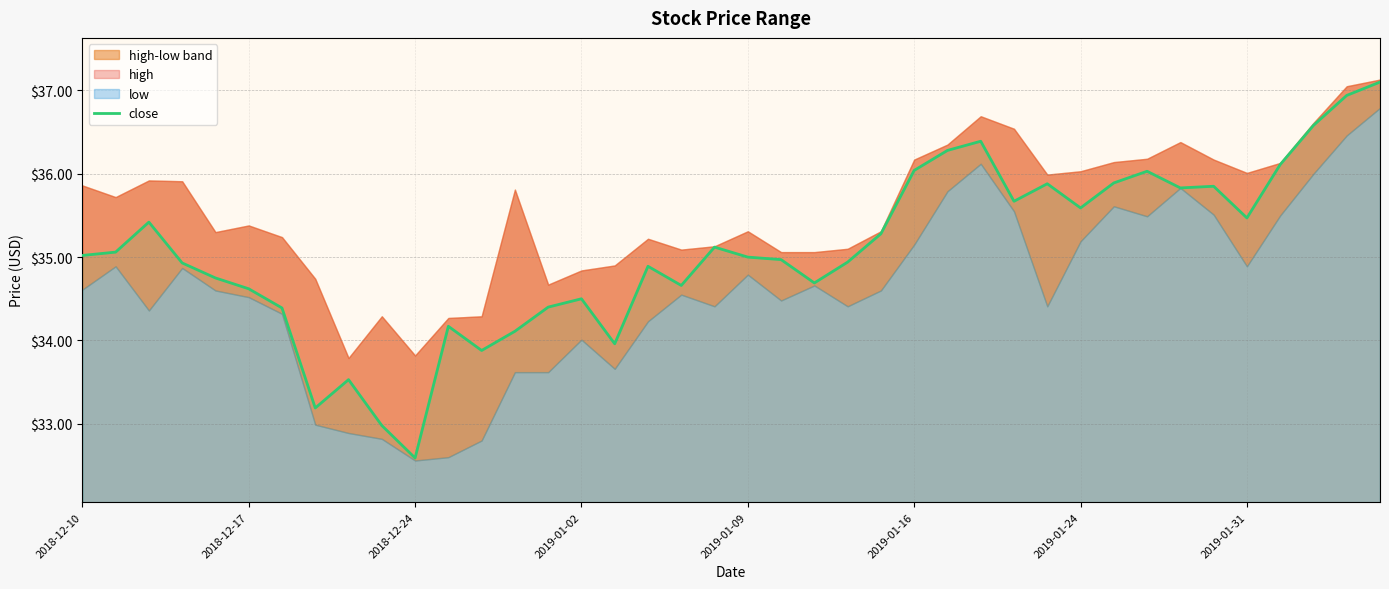

At which label does close reach its minimum?

2018-12-24